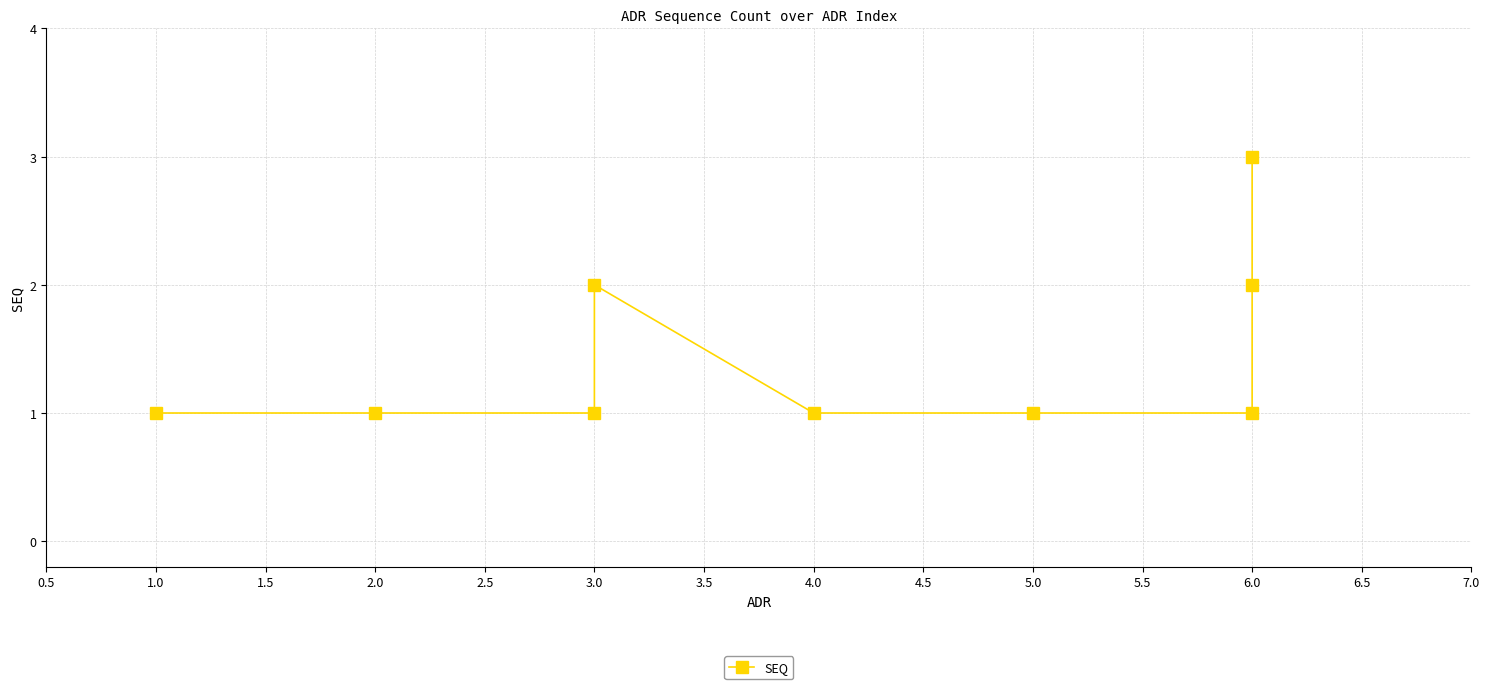

Is it true that the value at 4.0 is 1?

True